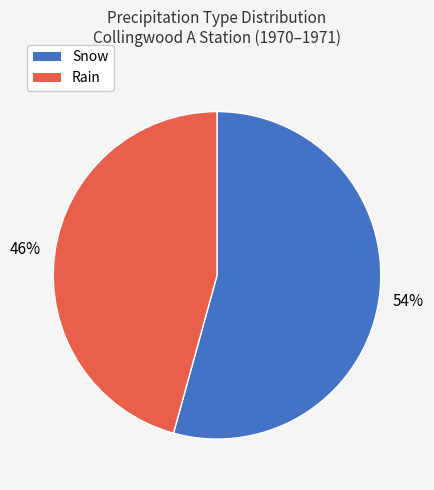

What percentage is the Rain slice, to the nearest percent?

46%